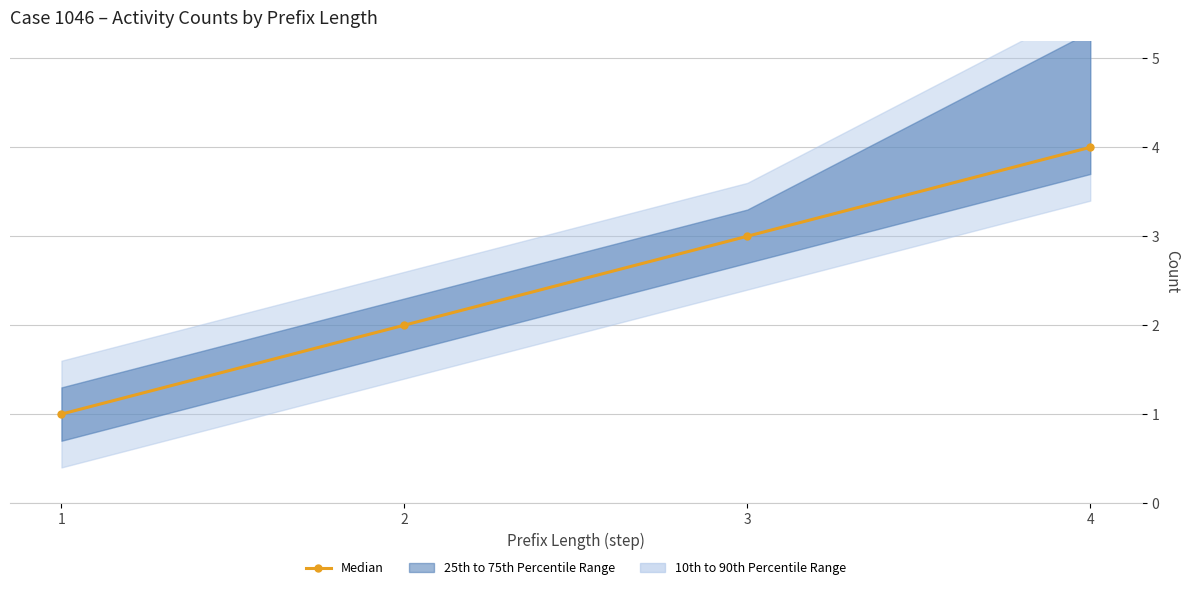

List the labels in order of value, smallest first.

1, 2, 3, 4